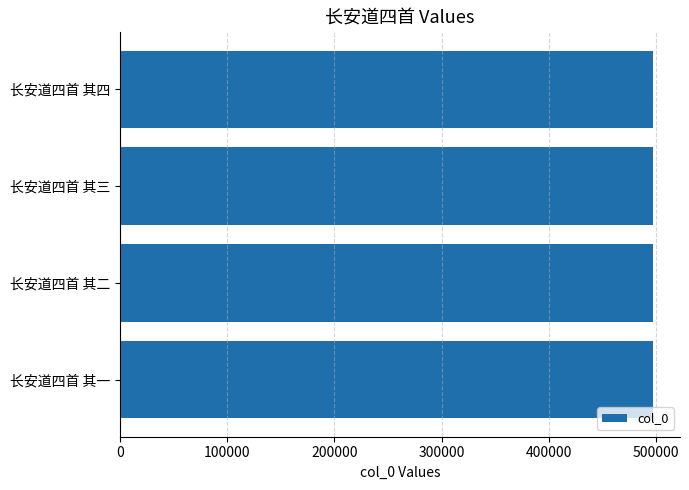

Does the chart contain stacked bars?

No